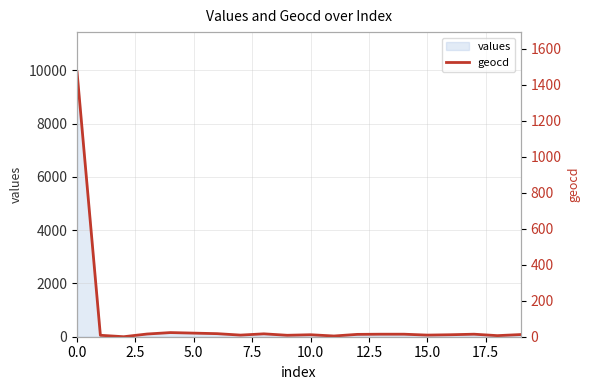

What position from the left is 19?

20